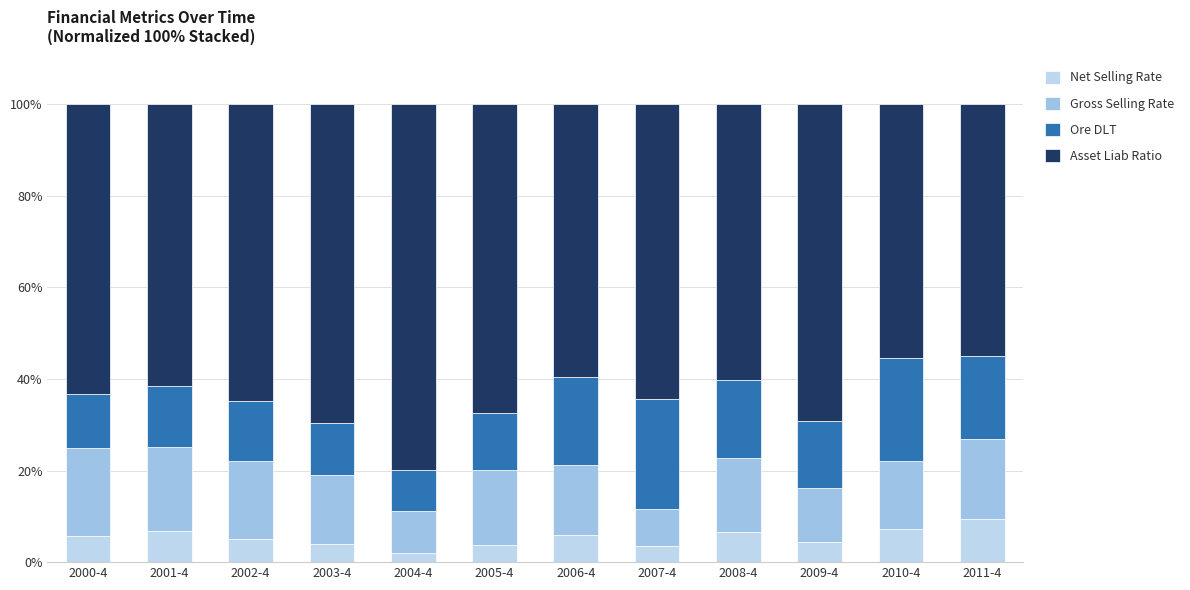

At which category is the sum across all series the highest?

2005-4